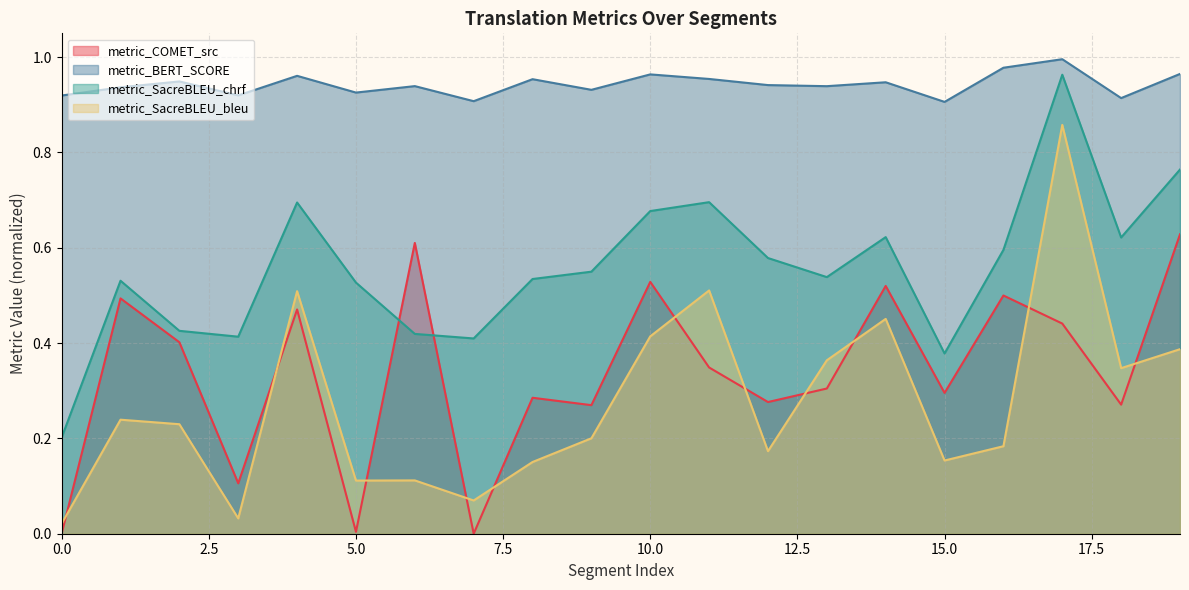

At how many categories does at least one series exceed 0?

20